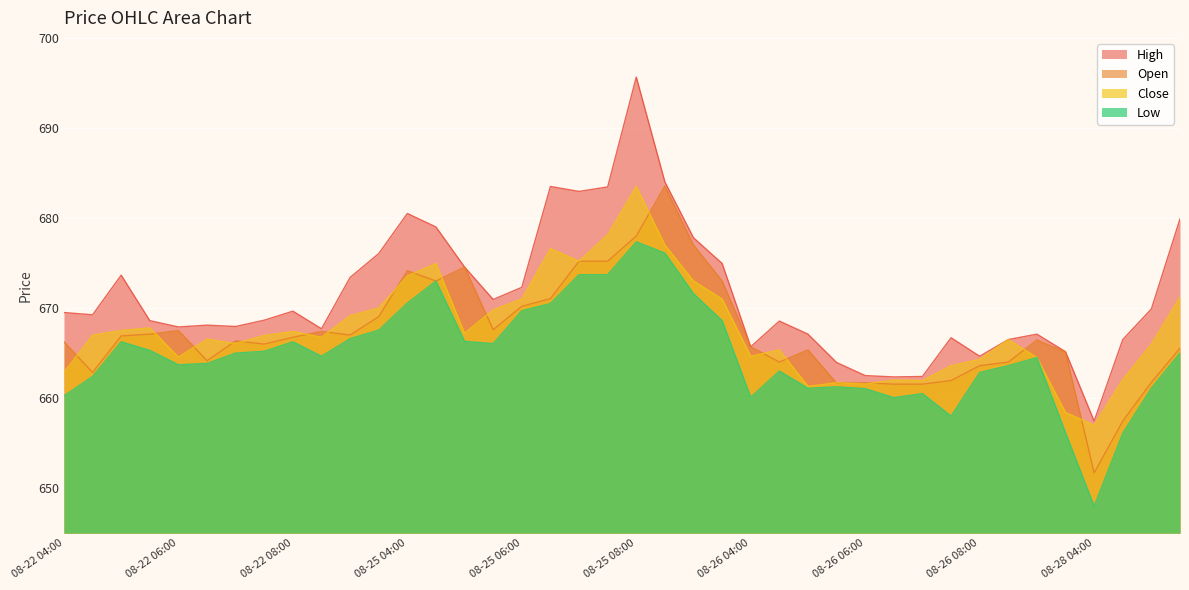

What is the label of the 23rd point from the right?

08-25 06:30